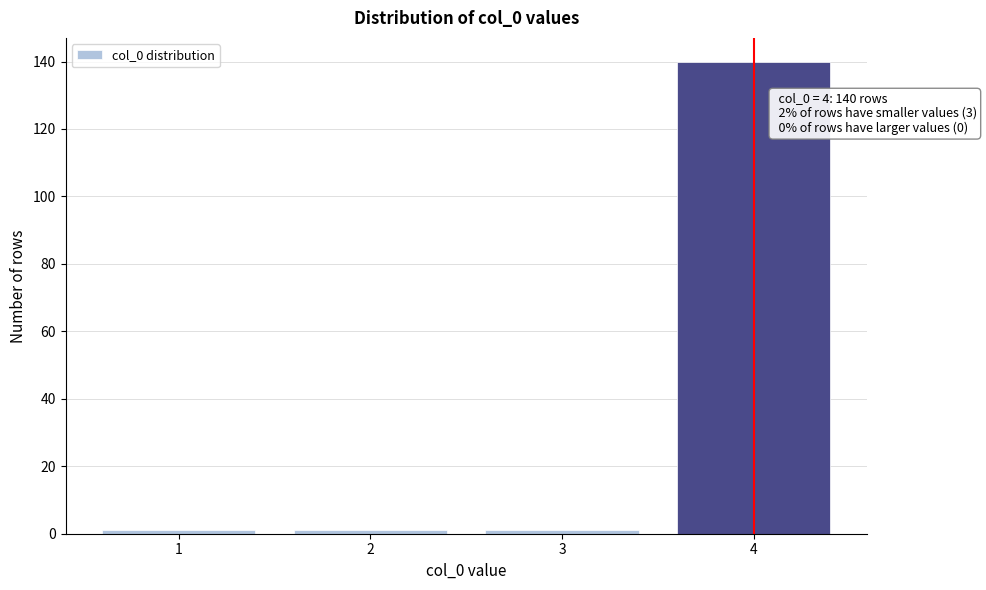

Reading right to left, list all the values displayed in this chart.

4=140	3=1	2=1	1=1